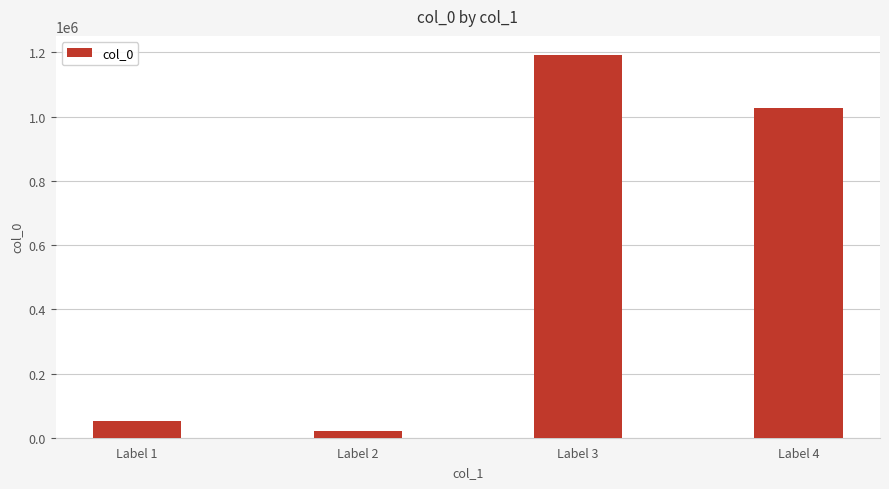

True or false: the data shows 1026624 at Label 4.

True